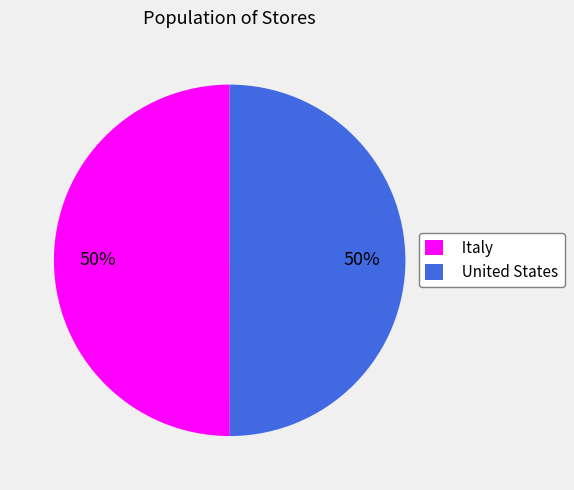

What percentage is the Italy slice, to the nearest percent?

50%